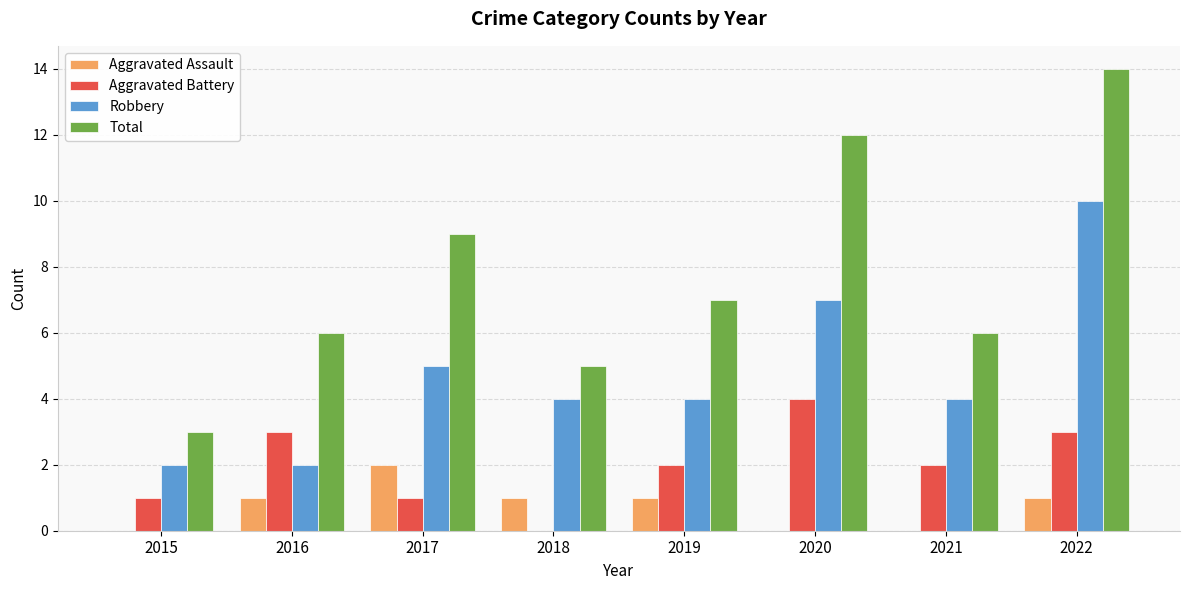

What is the sum of the Aggravated Battery values at 2016 and 2017?

4